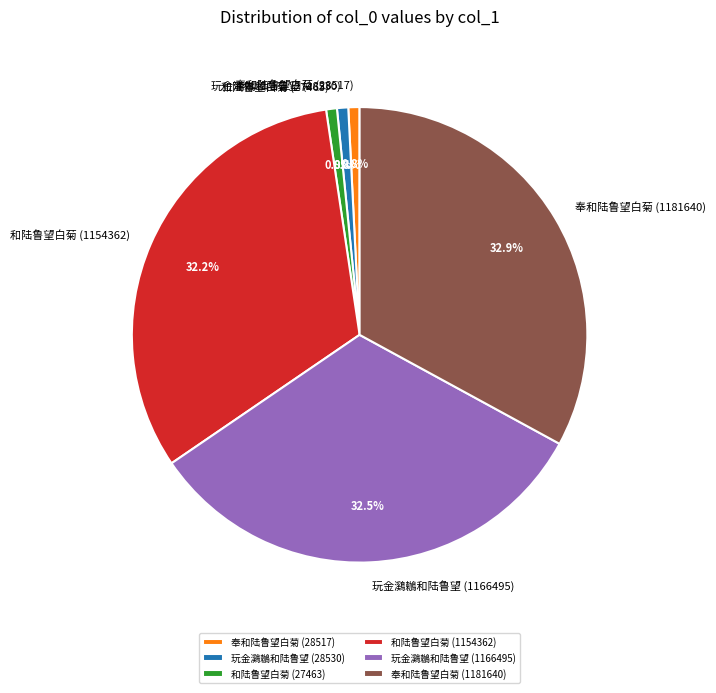

To the nearest percent, what percentage of the pie is 和陆鲁望白菊 (1154362)?

32%